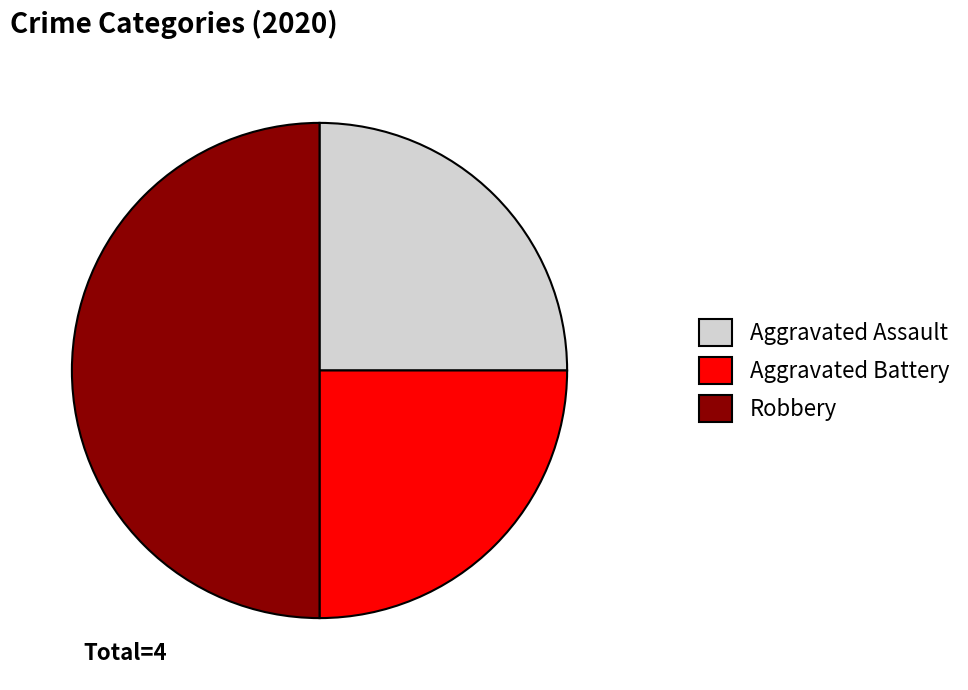

Which category has the biggest portion of the pie?

Robbery